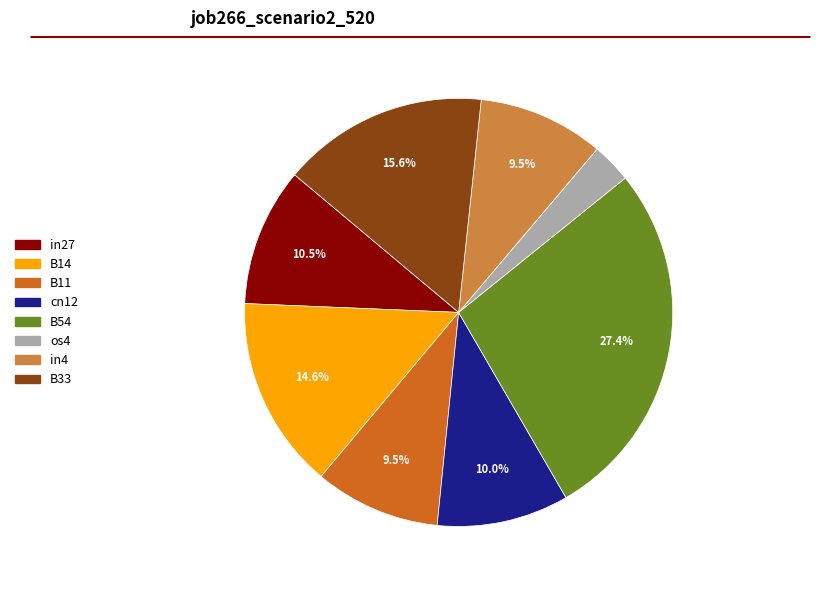

Is there any slice that represents more than half of the pie?

No